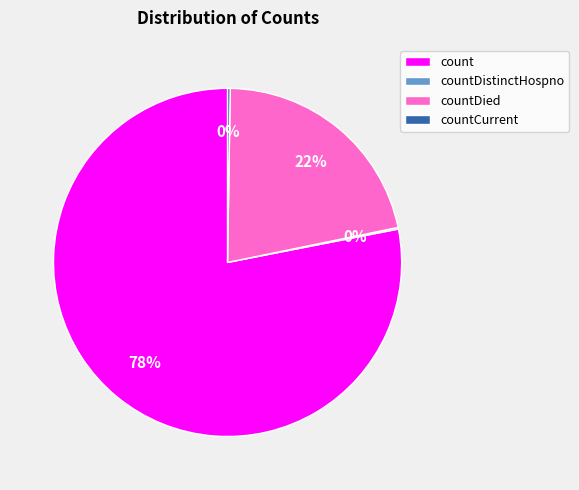

To the nearest percent, what percentage of the pie is count?

78%